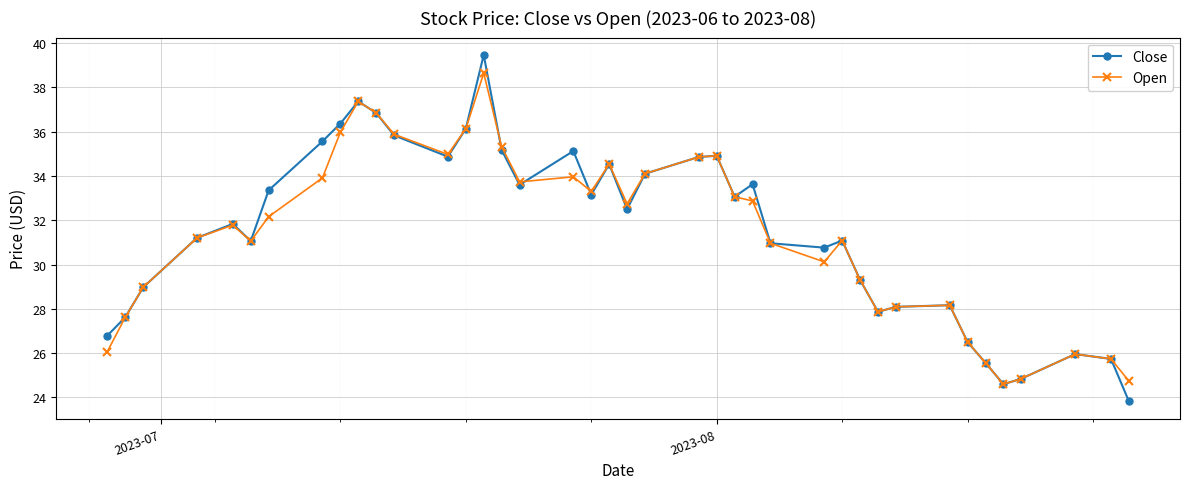

List the series in order of their peak value, lowest first.

Open, Close